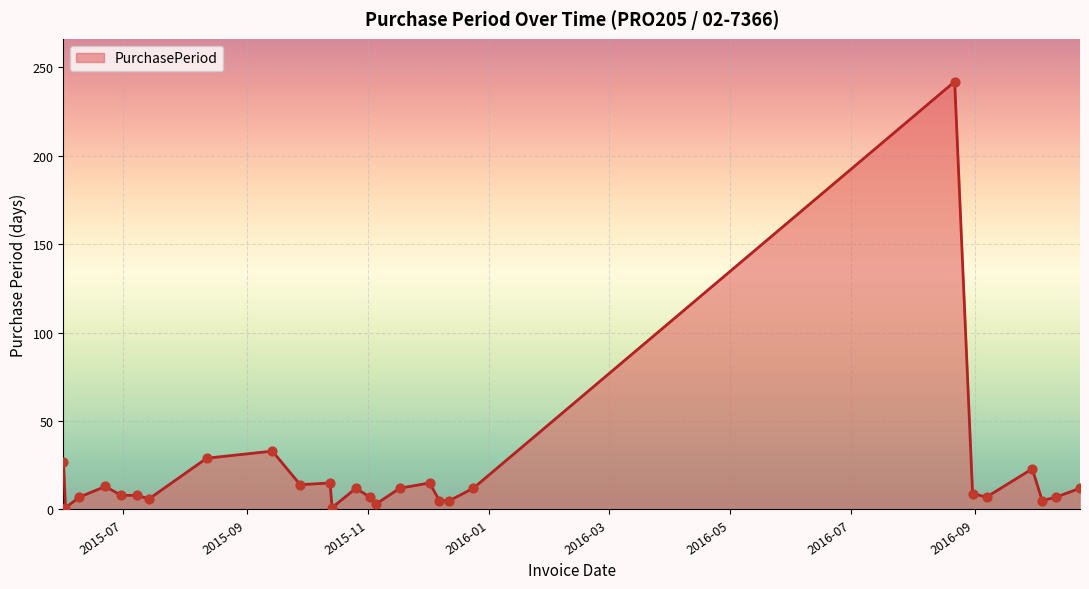

What is the maximum value shown in the chart?

242